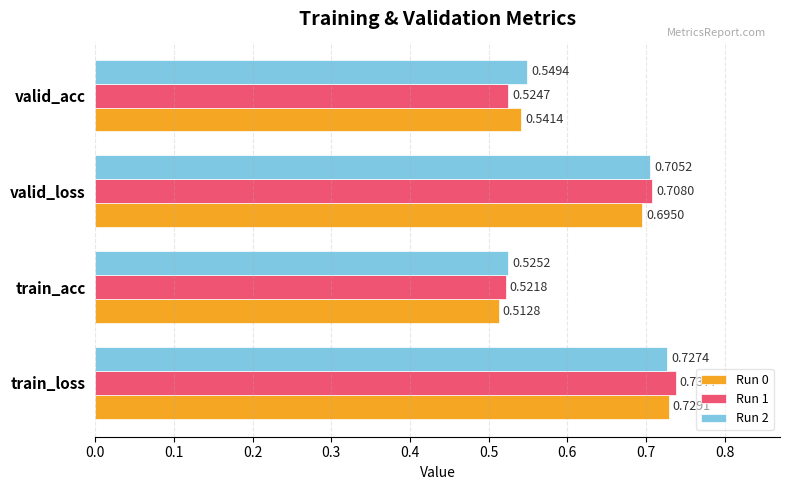

Where is Run 1 nearest to the value 0?

train_acc